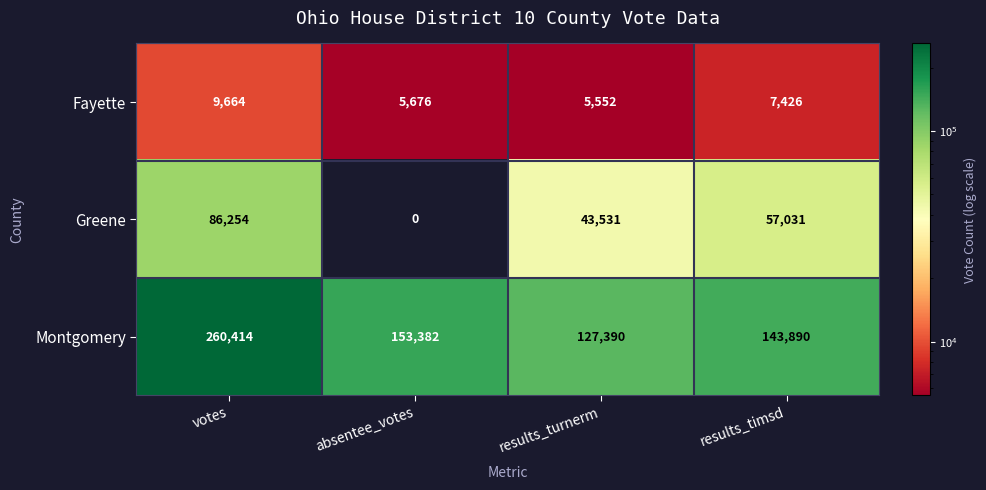

What is the total value across all series at votes?

356332